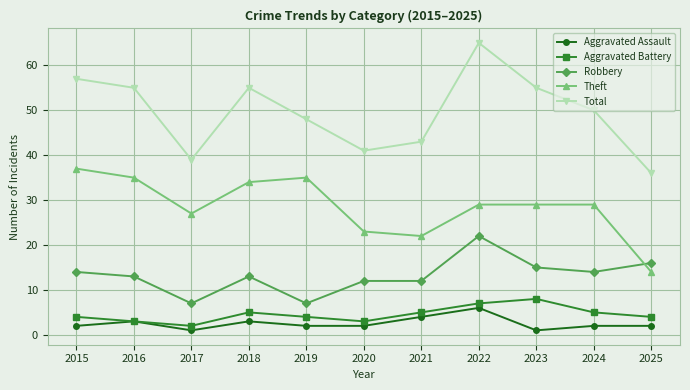

What value does the Aggravated Battery series have at 2015?

4